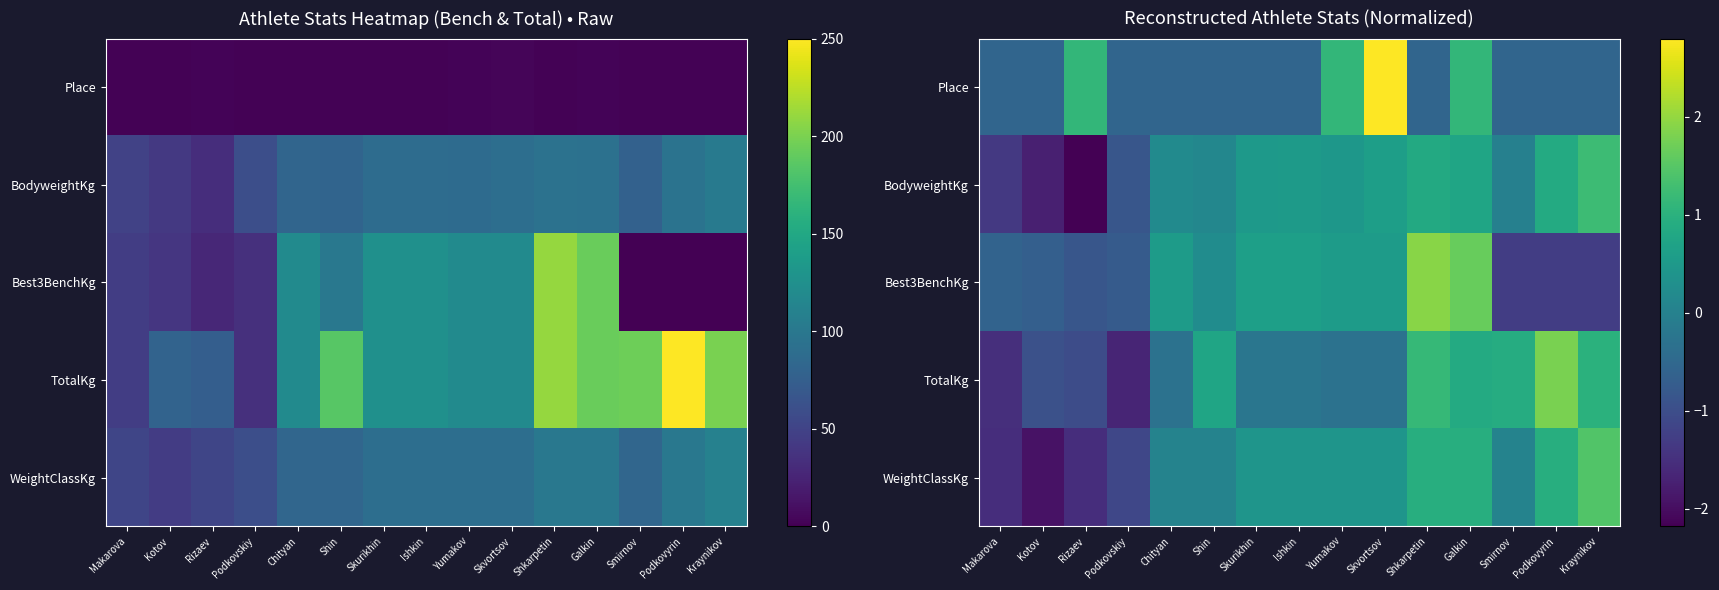

At how many categories does at least one series exceed 2?

1